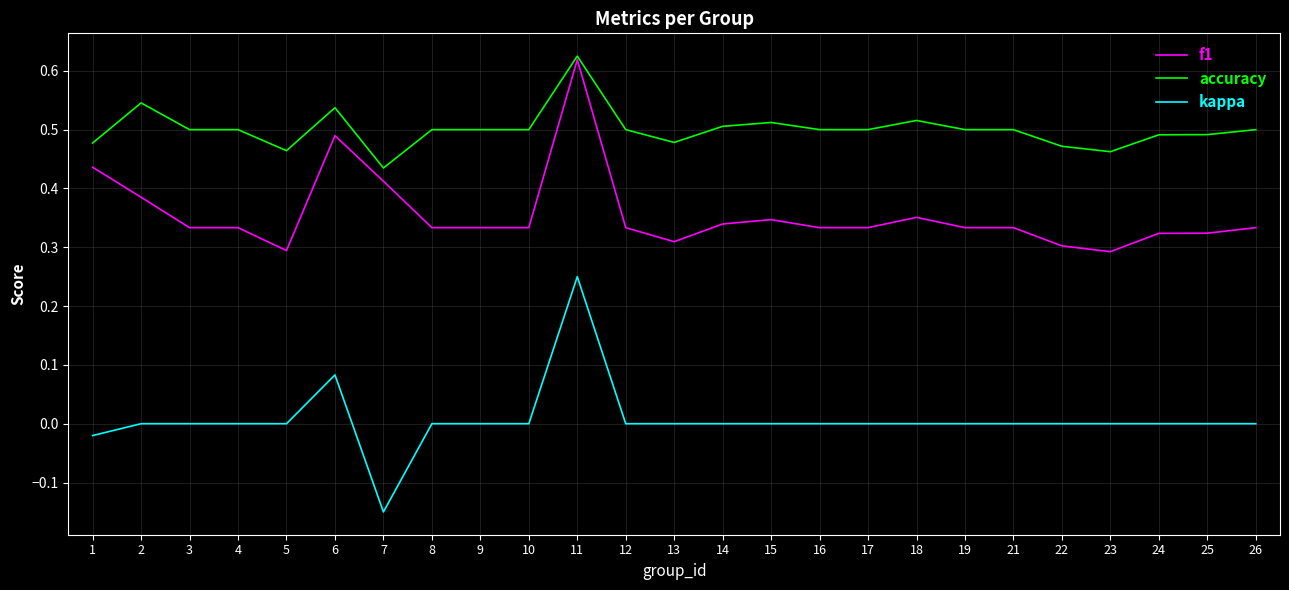

Which category has the lowest value across all series?

7